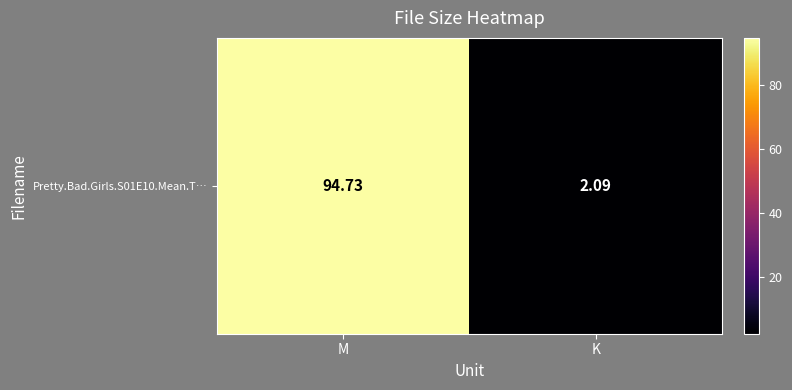

Which has a higher value, K or M?

M